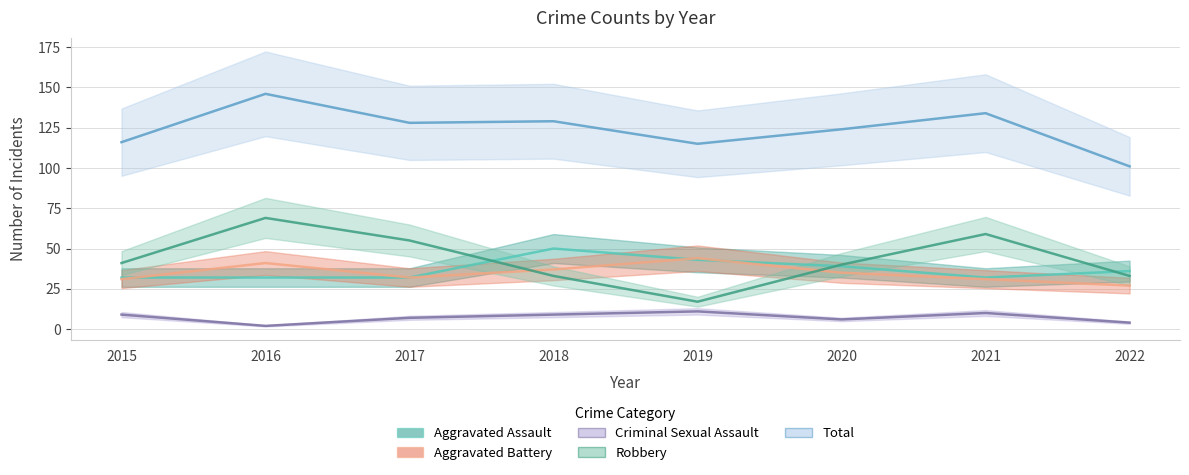

True or false: Criminal Sexual Assault and Robbery intersect in this chart.

False